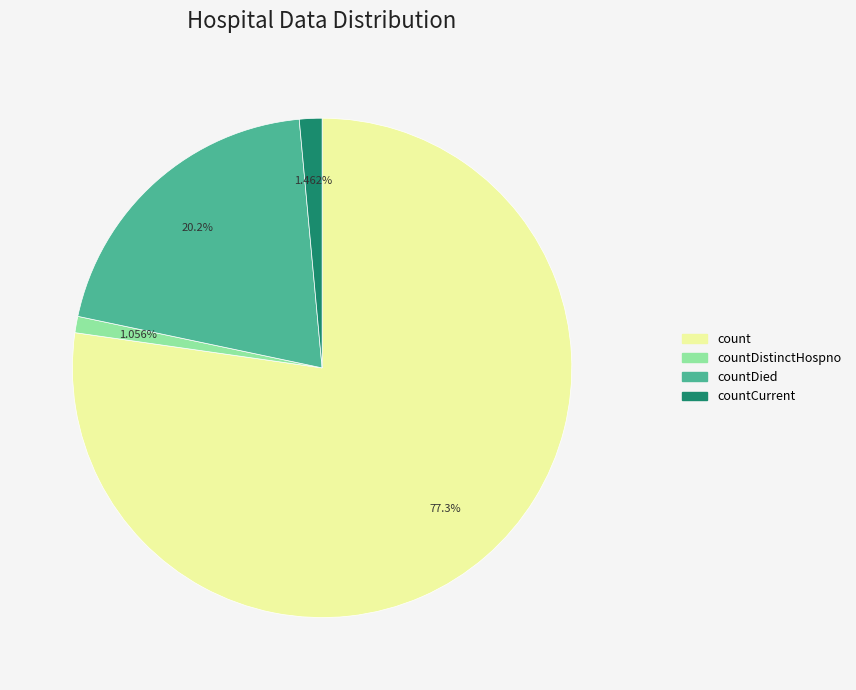

Count the number of slices in the pie.

4